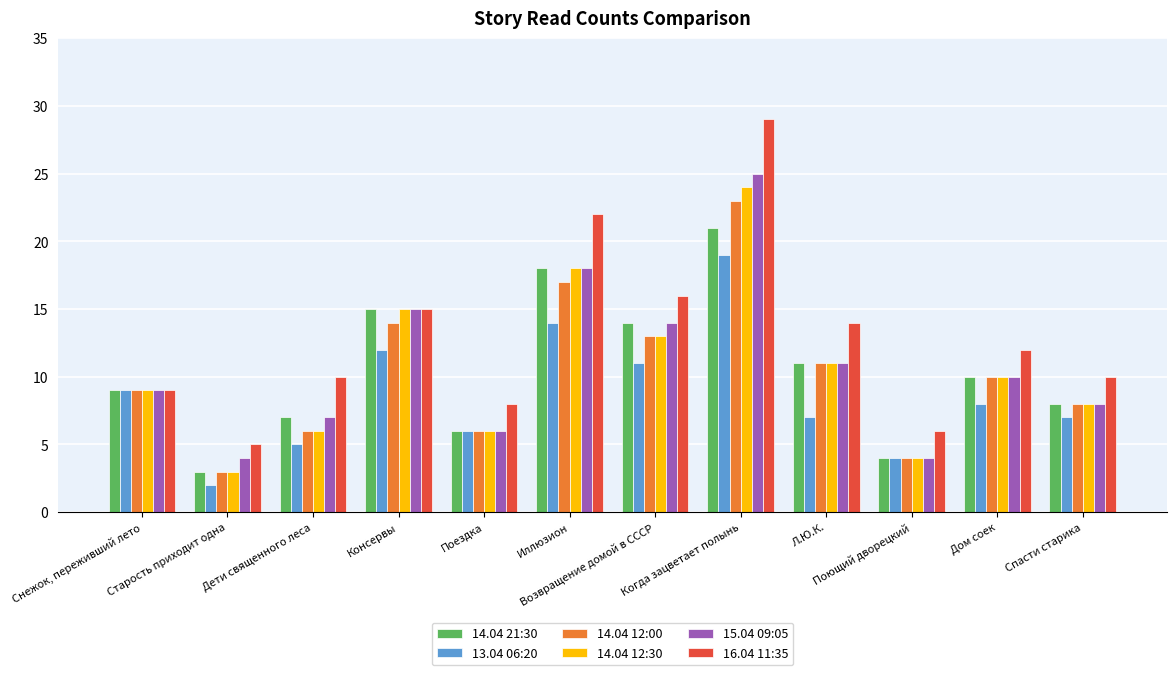

Reading left to right, what are all the values shown in this chart?

14.04 21:30: Снежок, переживший лето=9	Старость приходит одна=3	Дети священного леса=7	Консервы=15	Поездка=6	Иллюзион=18	Возвращение домой в СССР=14	Когда зацветает полынь=21	Л.Ю.К.=11	Поющий дворецкий=4	Дом соек=10	Спасти старика=8
13.04 06:20: Снежок, переживший лето=9	Старость приходит одна=2	Дети священного леса=5	Консервы=12	Поездка=6	Иллюзион=14	Возвращение домой в СССР=11	Когда зацветает полынь=19	Л.Ю.К.=7	Поющий дворецкий=4	Дом соек=8	Спасти старика=7
14.04 12:00: Снежок, переживший лето=9	Старость приходит одна=3	Дети священного леса=6	Консервы=14	Поездка=6	Иллюзион=17	Возвращение домой в СССР=13	Когда зацветает полынь=23	Л.Ю.К.=11	Поющий дворецкий=4	Дом соек=10	Спасти старика=8
14.04 12:30: Снежок, переживший лето=9	Старость приходит одна=3	Дети священного леса=6	Консервы=15	Поездка=6	Иллюзион=18	Возвращение домой в СССР=13	Когда зацветает полынь=24	Л.Ю.К.=11	Поющий дворецкий=4	Дом соек=10	Спасти старика=8
15.04 09:05: Снежок, переживший лето=9	Старость приходит одна=4	Дети священного леса=7	Консервы=15	Поездка=6	Иллюзион=18	Возвращение домой в СССР=14	Когда зацветает полынь=25	Л.Ю.К.=11	Поющий дворецкий=4	Дом соек=10	Спасти старика=8
16.04 11:35: Снежок, переживший лето=9	Старость приходит одна=5	Дети священного леса=10	Консервы=15	Поездка=8	Иллюзион=22	Возвращение домой в СССР=16	Когда зацветает полынь=29	Л.Ю.К.=14	Поющий дворецкий=6	Дом соек=12	Спасти старика=10